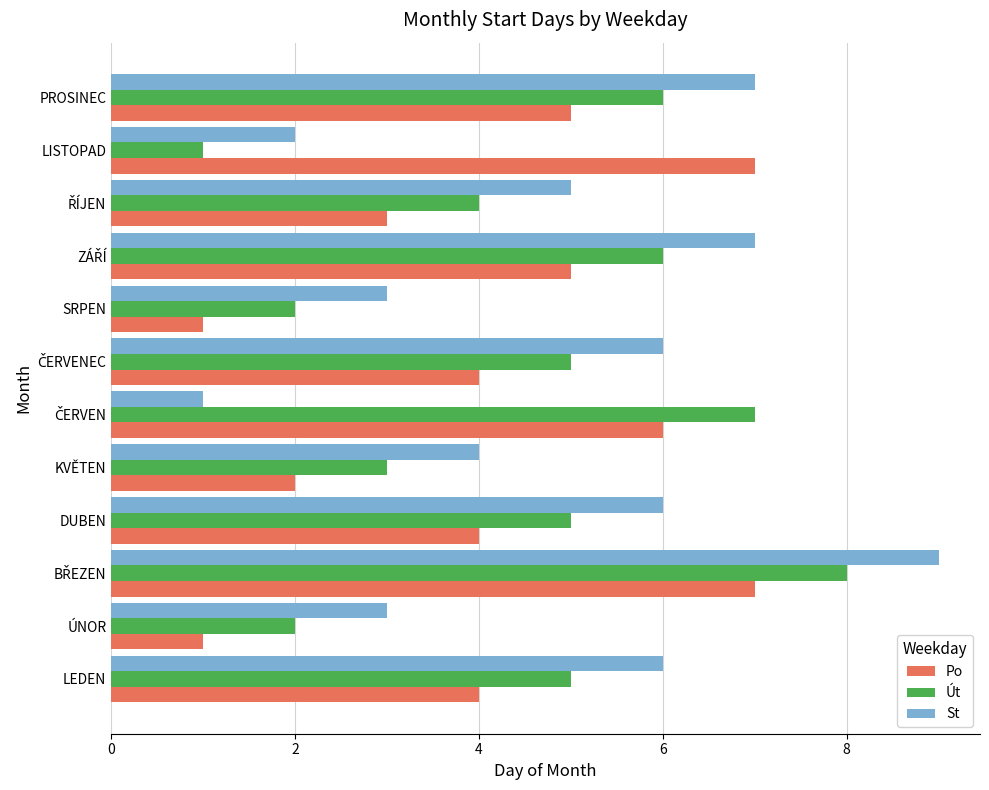

What is the greatest value displayed?

9